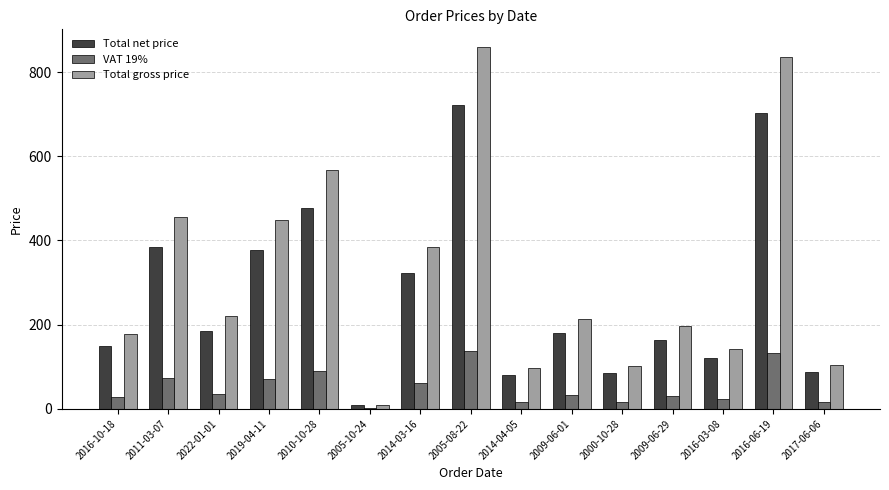

Is the value of VAT 19% at 2016-06-19 greater than the value of Total gross price at 2016-03-08?

No